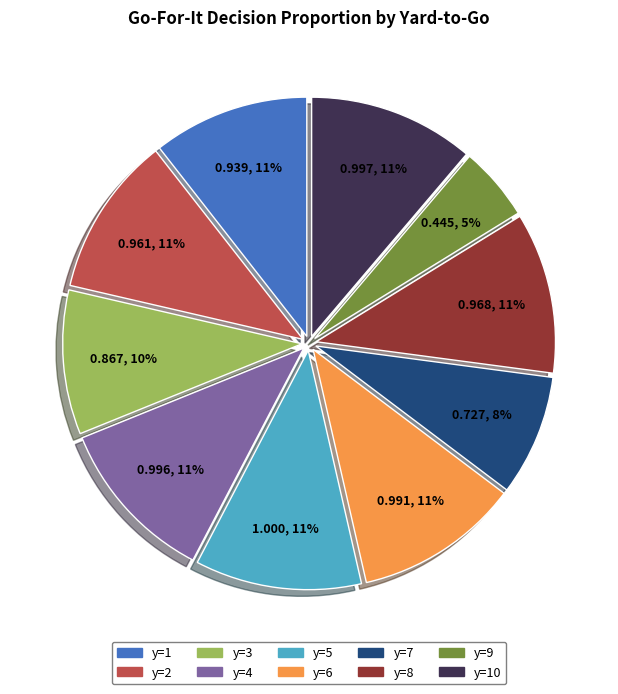

To the nearest percent, what is the average slice percentage?

10%